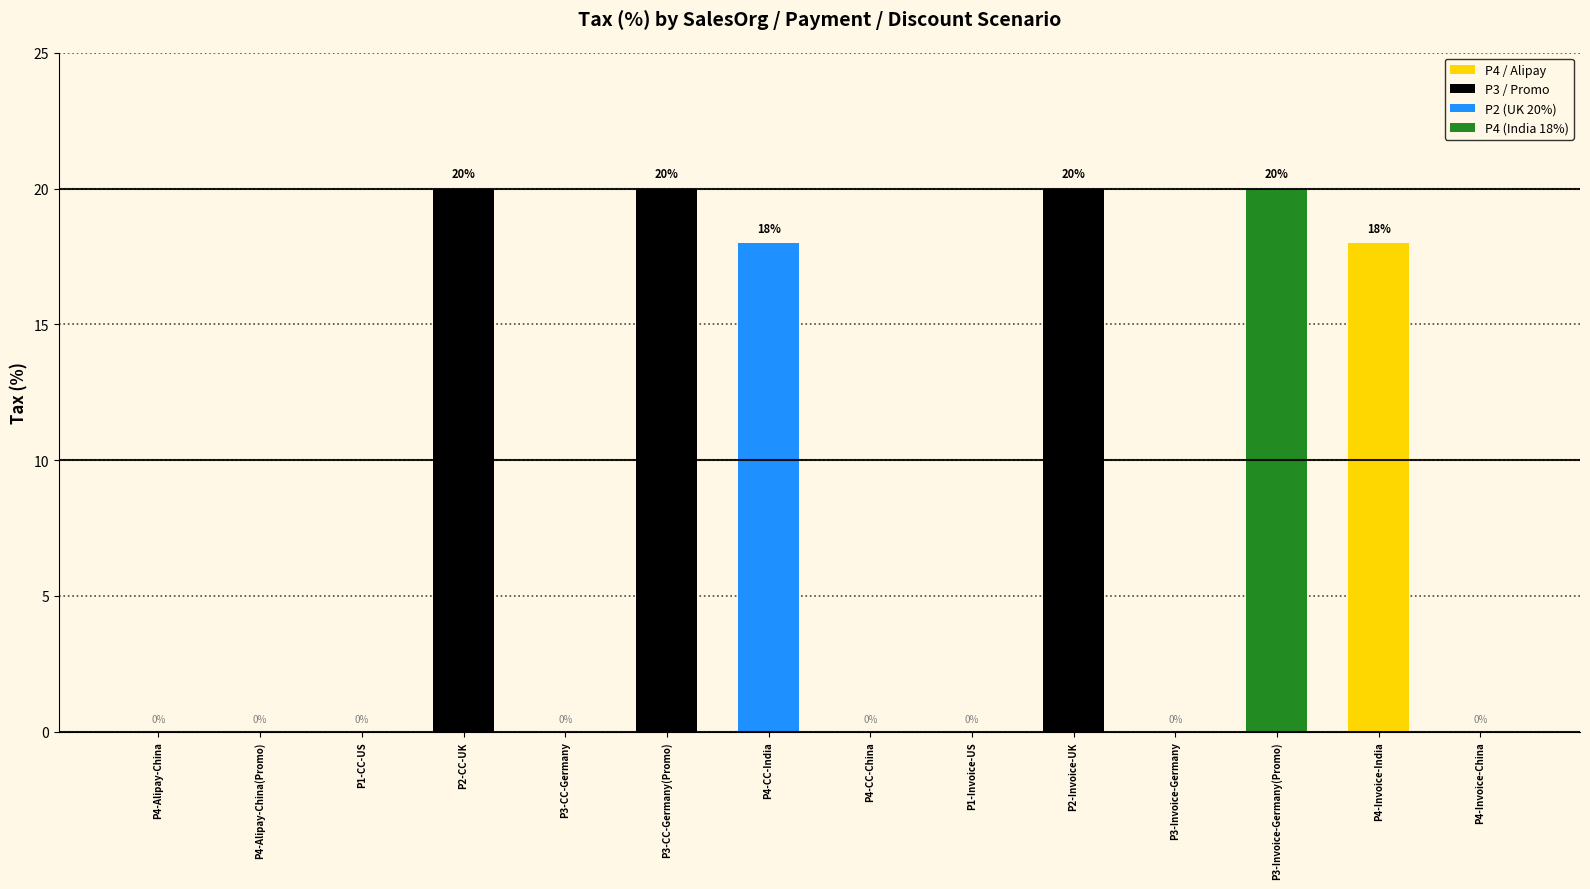

What is the sum of all values?

116